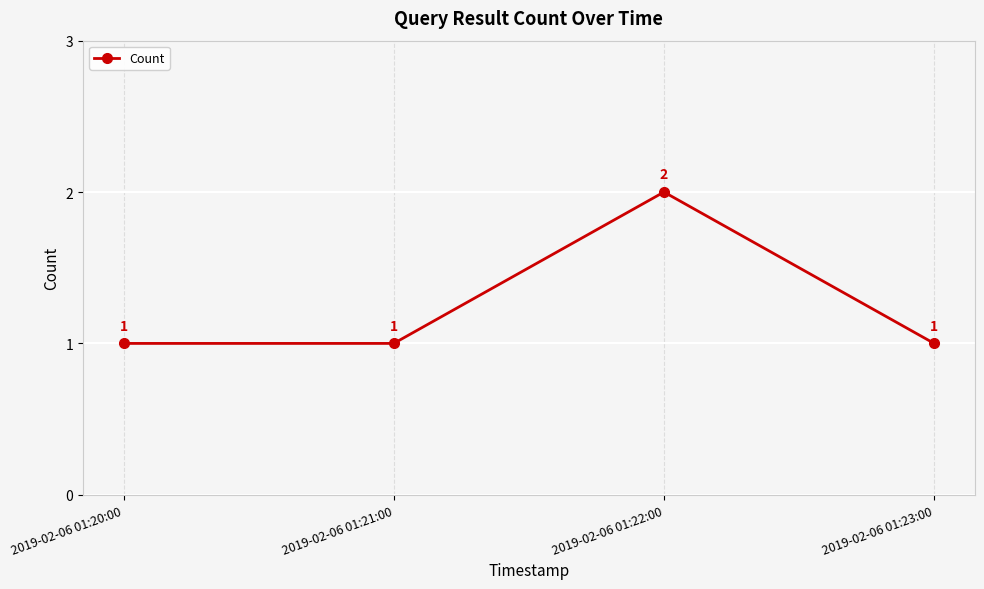

True or false: the data shows 1 at 2019-02-06 01:20:00.

True